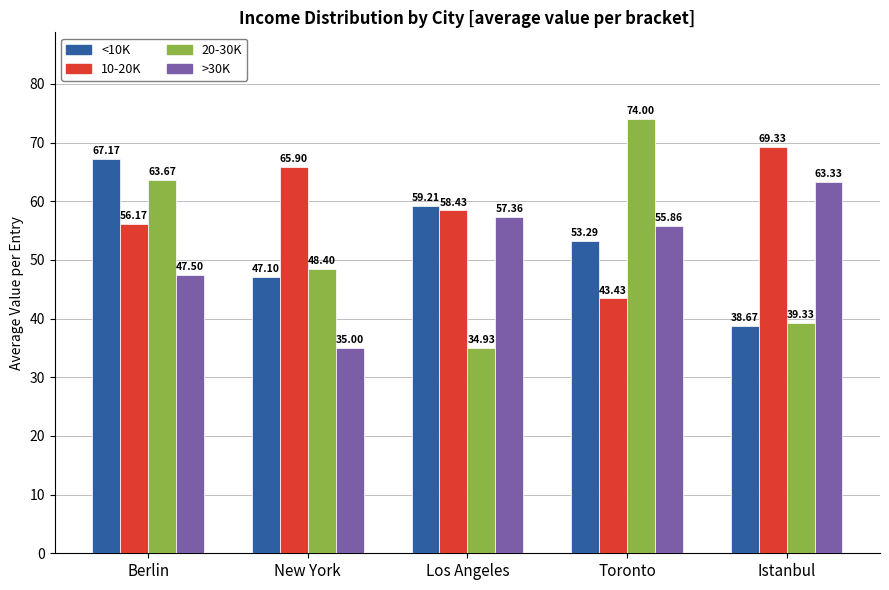

What are all the series names shown in the legend?

<10K, 10-20K, 20-30K, >30K